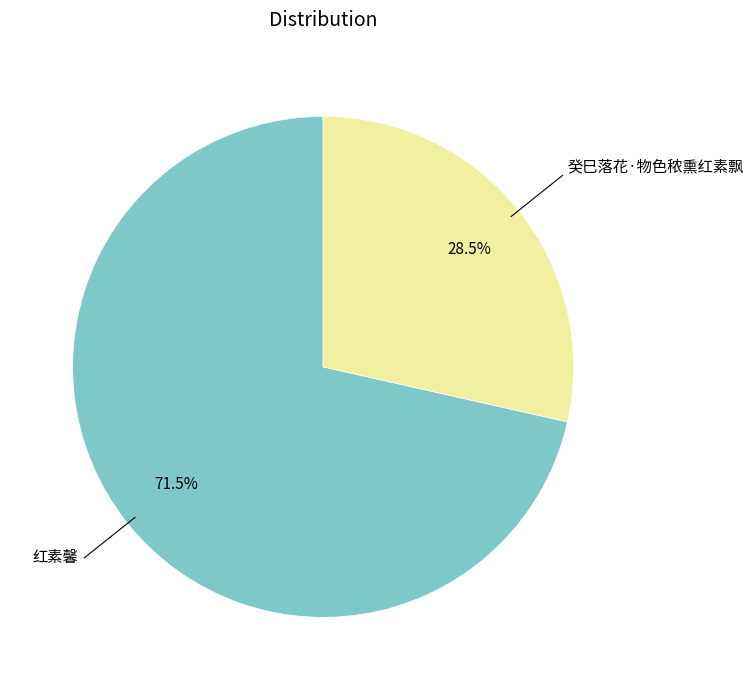

Is there a majority slice in this chart?

Yes